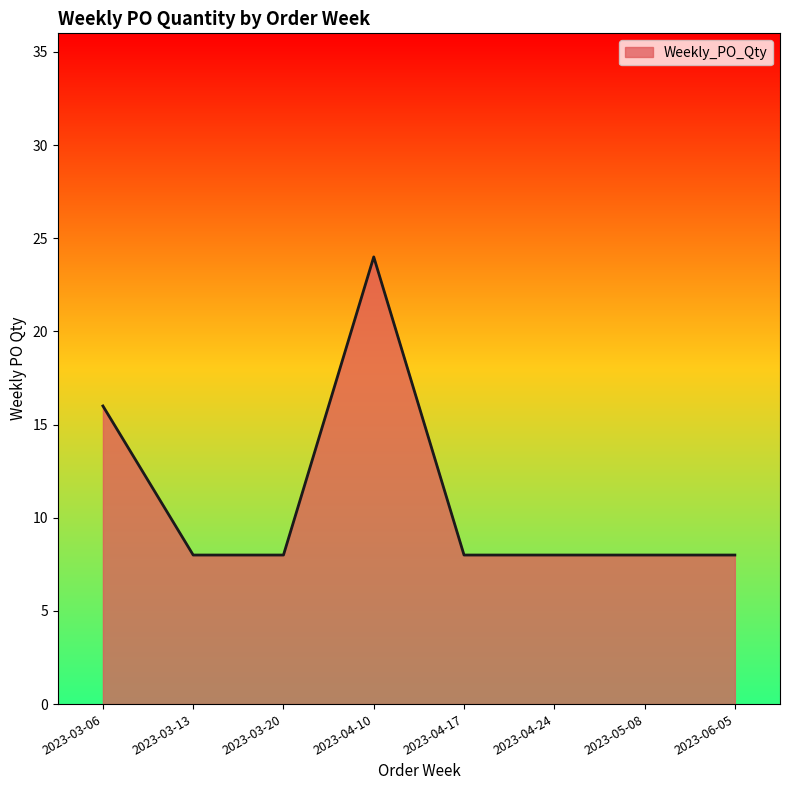

What is the minimum value shown in the chart?

8